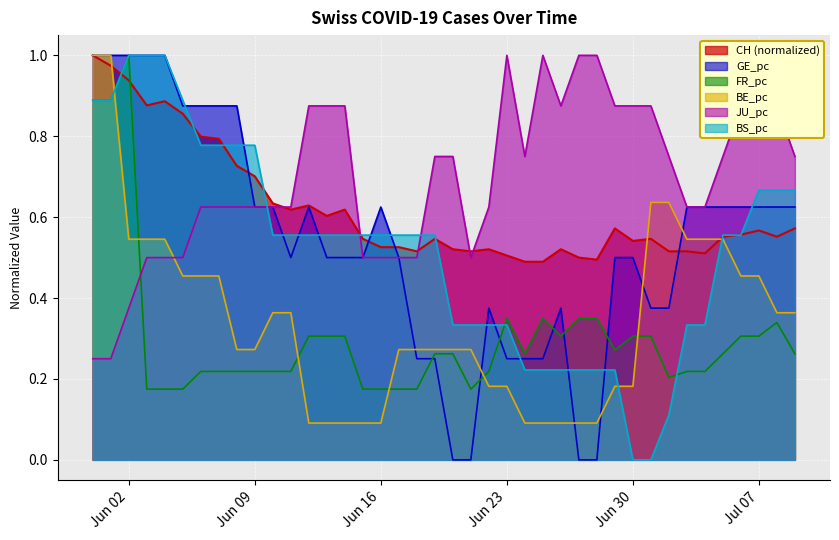

Which series has the largest total across all categories?

JU_pc